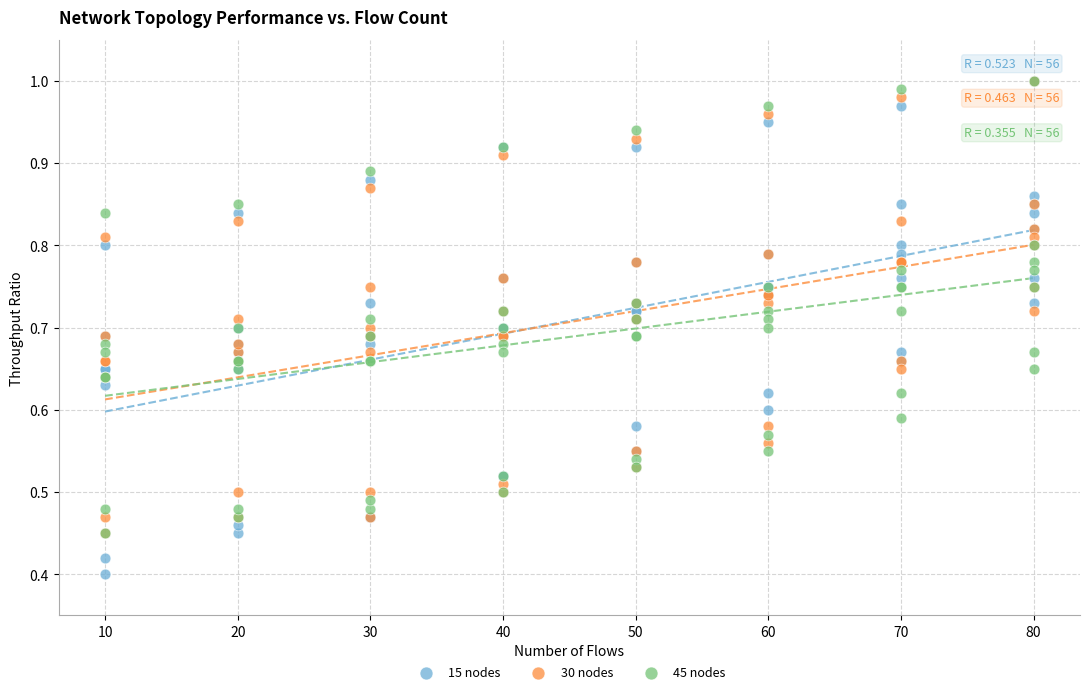

What are all the series names shown in the legend?

15 nodes, 30 nodes, 45 nodes